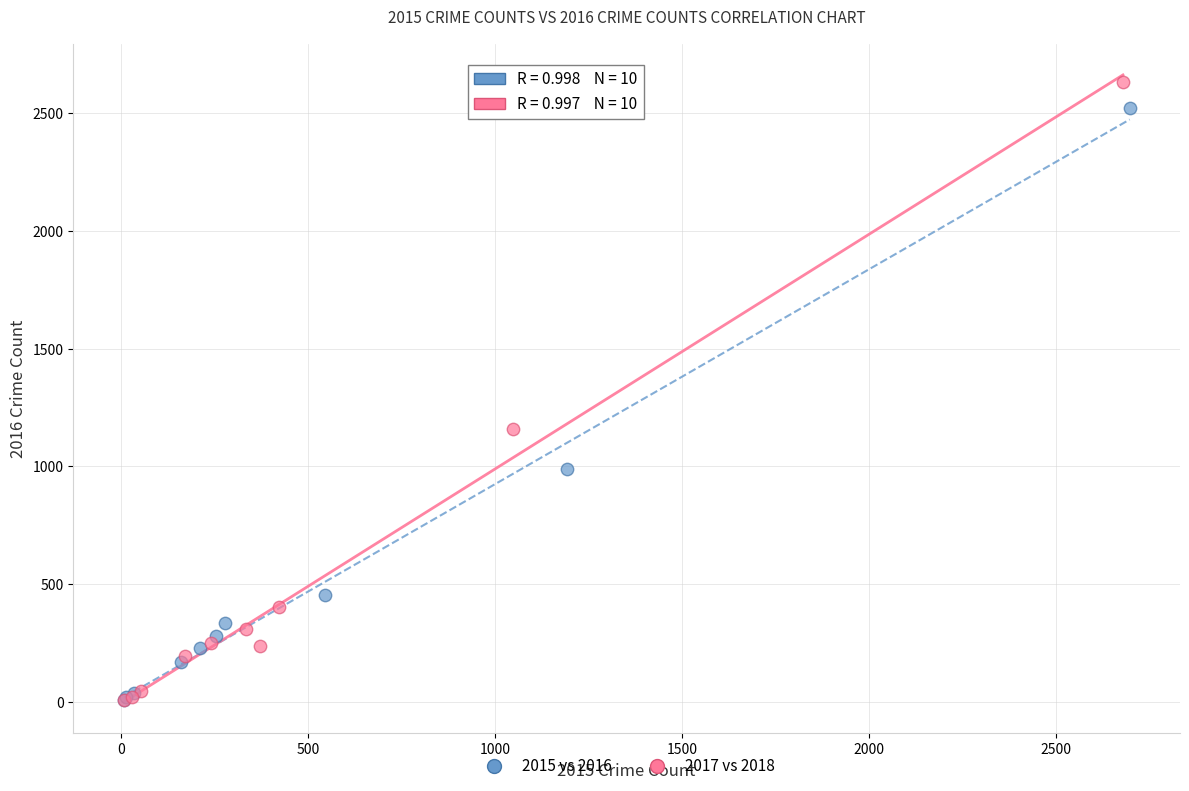

What are all the series names shown in the legend?

2015 vs 2016, 2017 vs 2018